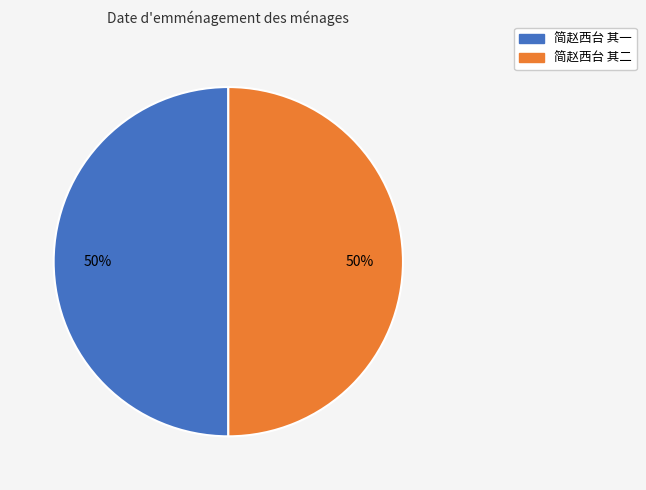

Do 简赵西台 其二 and 简赵西台 其一 together represent more than half of the pie?

Yes